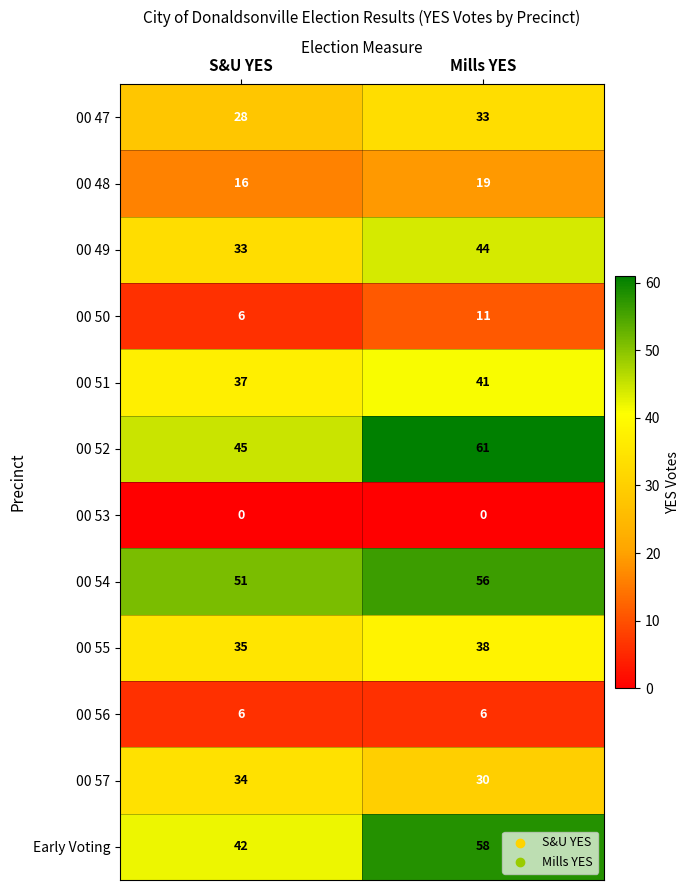

Reading left to right, transcribe all the data shown in this chart.

00 47: 28	33
00 48: 16	19
00 49: 33	44
00 50: 6	11
00 51: 37	41
00 52: 45	61
00 53: 0	0
00 54: 51	56
00 55: 35	38
00 56: 6	6
00 57: 34	30
Early Voting: 42	58